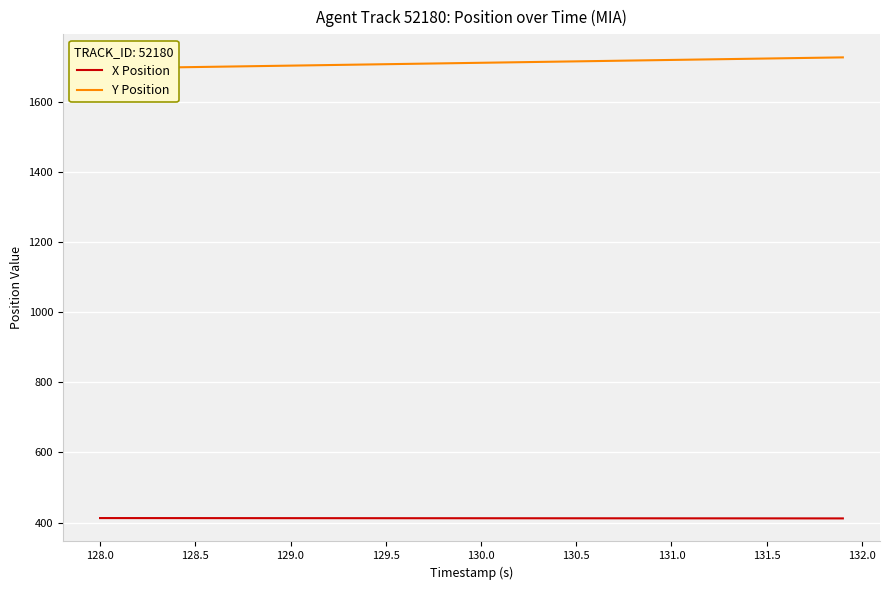

What is the minimum value shown in the chart?

411.8